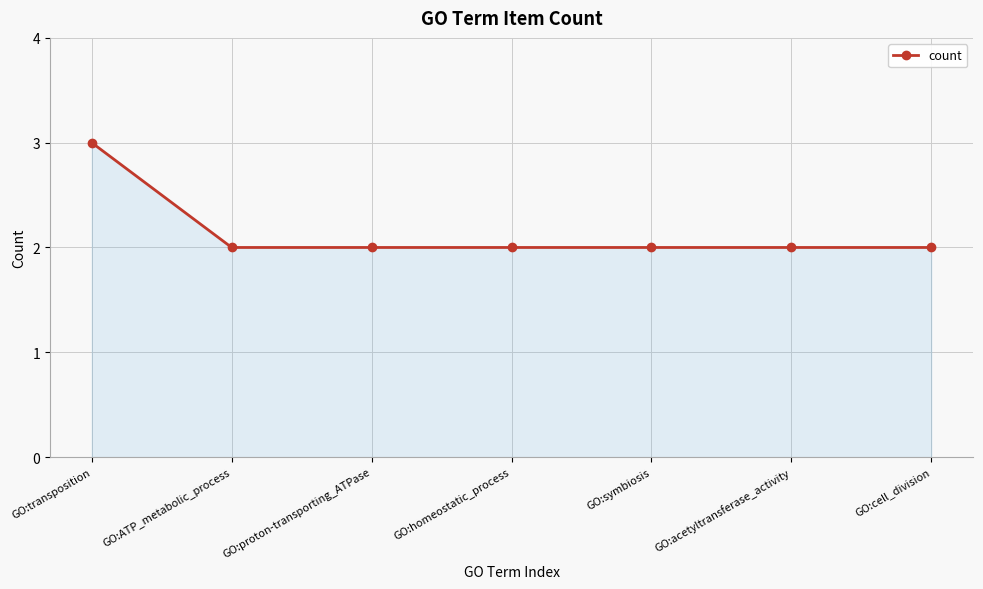

Approximately how many times larger is the value at GO:homeostatic_process compared to GO:ATP_metabolic_process?

1.0